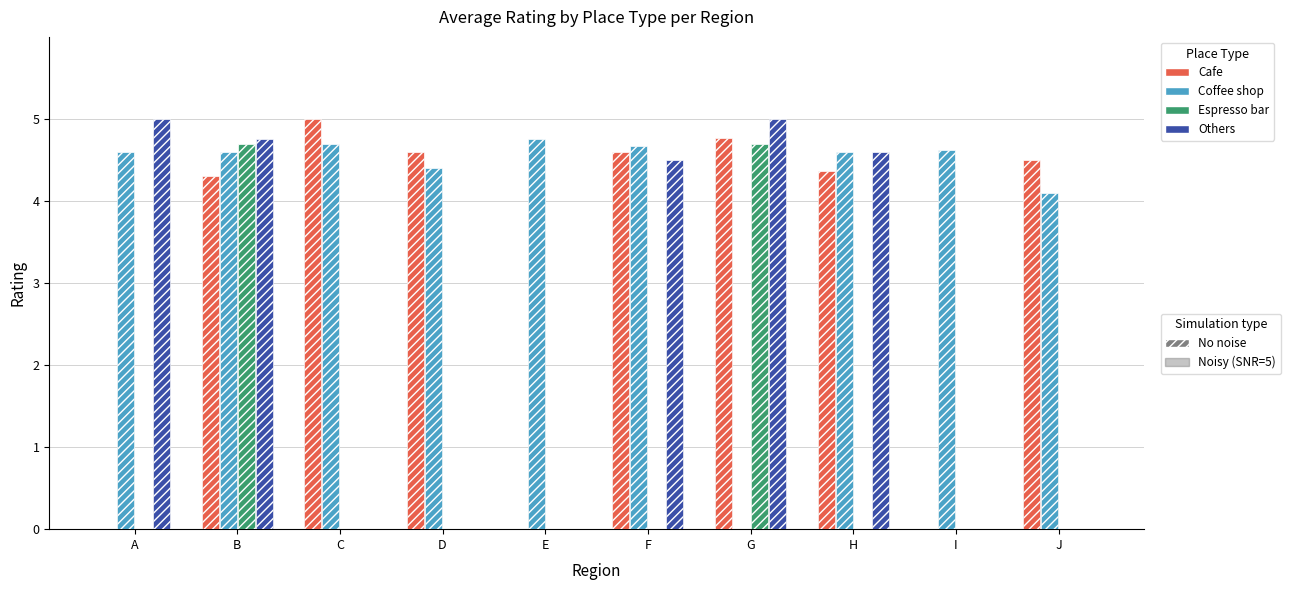

What is the difference between the Cafe values at I and B?

4.3